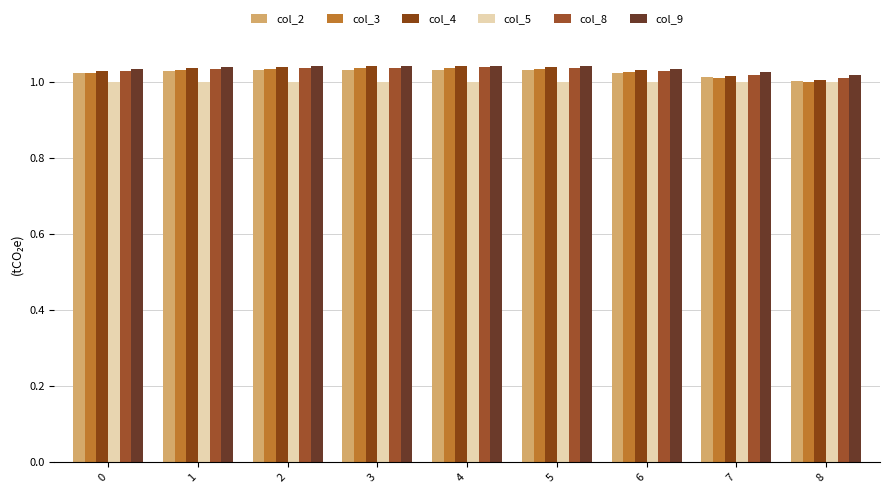

Which series has the largest range (max minus min)?

col_4